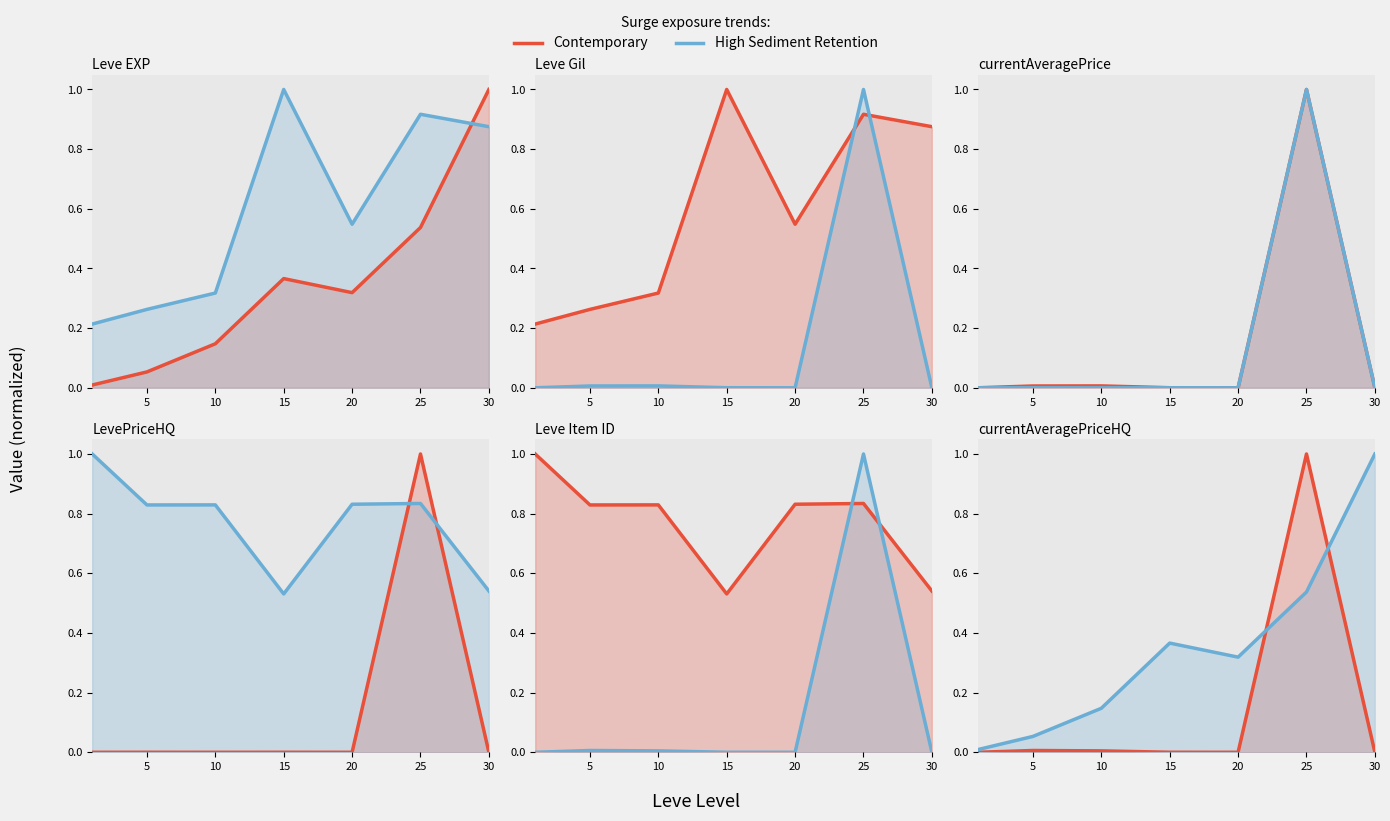

What is the sum of all Contemporary values?

1.0